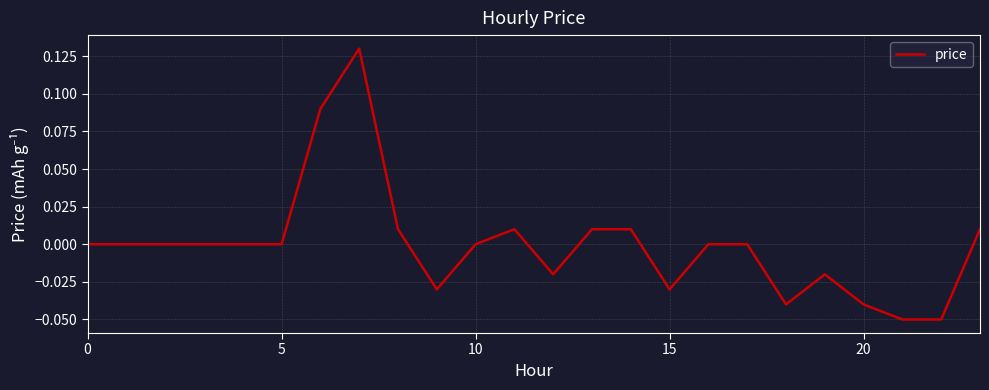

True or false: the data has more than 0 interior local peaks.

True